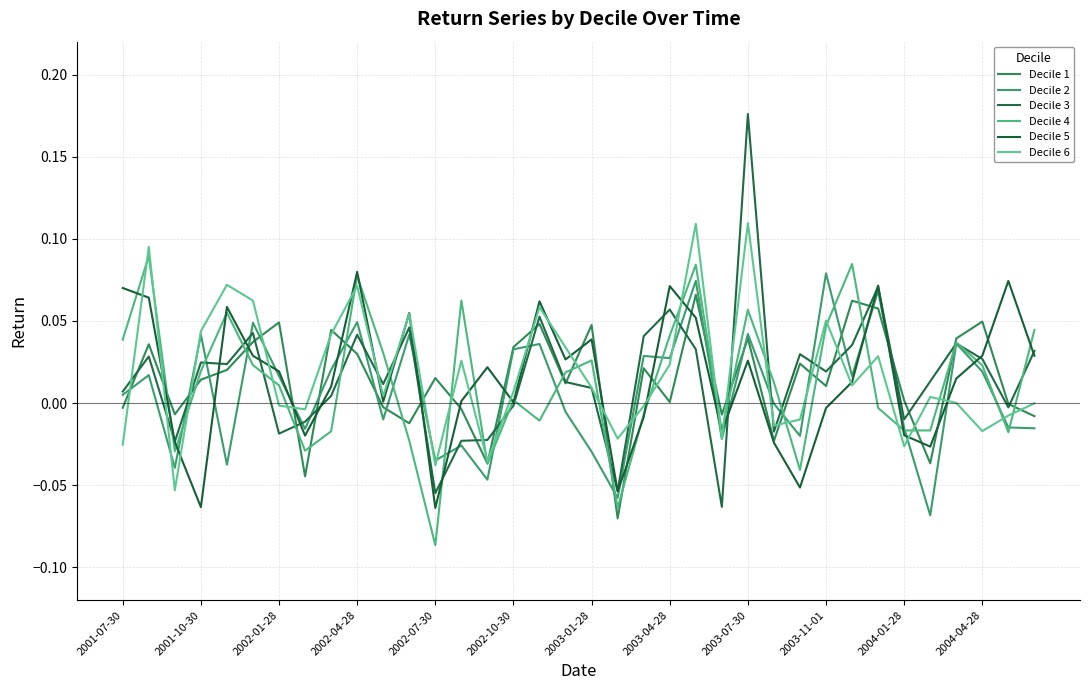

Is this an area chart (filled region under the line)?

No